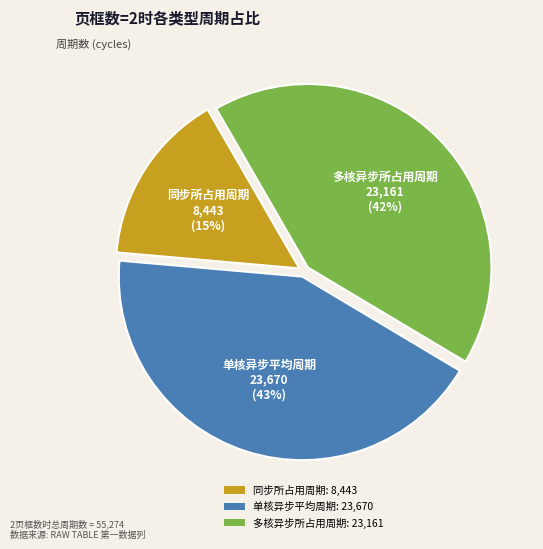

Does 单核异步平均周期 account for over 50% of the chart?

No